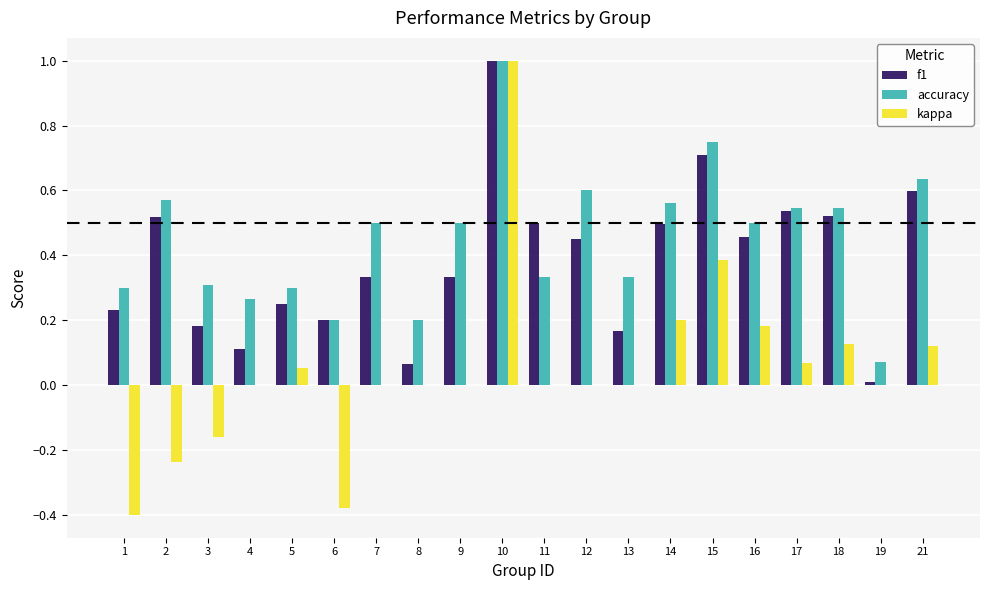

Does the chart contain stacked bars?

No